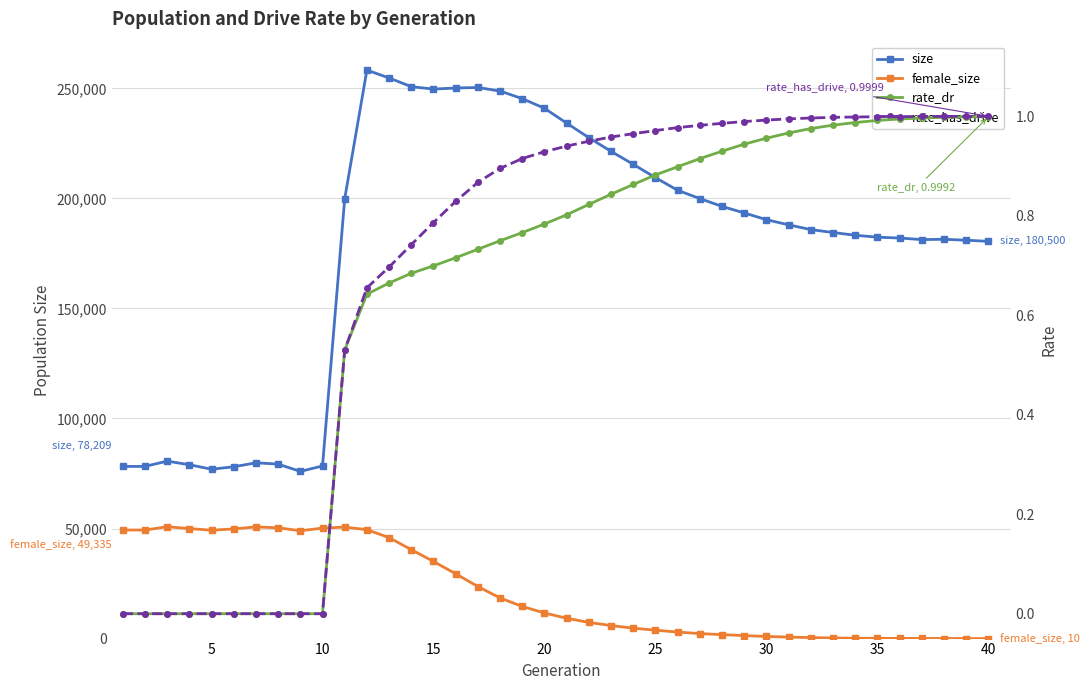

Reading left to right, extract all data points from this chart.

size: 78209.0	78226.0	80621.0	78995.0	76955.0	78054.0	79867.0	79277.0	75959.0	78429.0	199854.0	258299.0	254718.0	250773.0	249662.0	250161.0	250393.0	248773.0	245322.0	240944.0	234194.0	227584.0	221364.0	215474.0	209422.0	203684.0	199899.0	196368.0	193378.0	190328.0	187986.0	185809.0	184504.0	183254.0	182370.0	181994.0	181281.0	181429.0	180989.0	180500.0
female_size: 49335.0	49315.0	50816.0	49993.0	49236.0	49830.0	50737.0	50341.0	48993.0	50204.0	50645.0	49503.0	45854.0	40386.0	35037.0	29442.0	23644.0	18458.0	14592.0	11638.0	9225.0	7357.0	5913.0	4735.0	3810.0	2959.0	2258.0	1811.0	1351.0	972.0	677.0	452.0	288.0	172.0	109.0	78.0	51.0	36.0	19.0	10.0
rate_dr: 0.0	0.0	0.0	0.0	0.0	0.0	0.0	0.0	0.0	0.0	0.5	0.6	0.7	0.7	0.7	0.7	0.7	0.7	0.8	0.8	0.8	0.8	0.8	0.9	0.9	0.9	0.9	0.9	0.9	1.0	1.0	1.0	1.0	1.0	1.0	1.0	1.0	1.0	1.0	1.0
rate_has_drive: 0.0	0.0	0.0	0.0	0.0	0.0	0.0	0.0	0.0	0.0	0.5	0.7	0.7	0.7	0.8	0.8	0.9	0.9	0.9	0.9	0.9	0.9	1.0	1.0	1.0	1.0	1.0	1.0	1.0	1.0	1.0	1.0	1.0	1.0	1.0	1.0	1.0	1.0	1.0	1.0